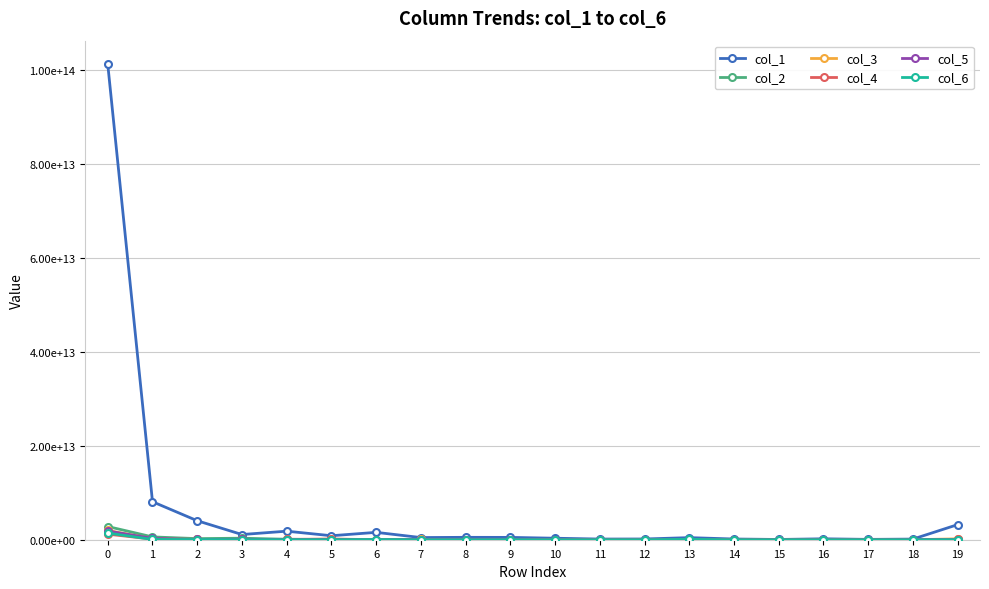

What is the average value of the col_4 series?

87476941867